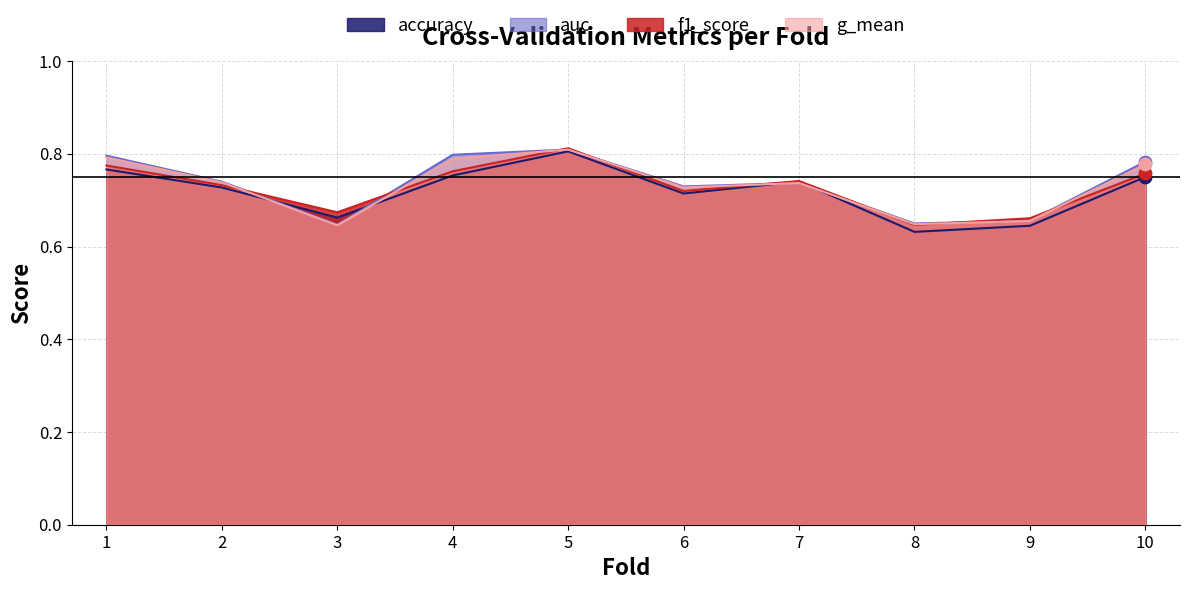

What are all the series names shown in the legend?

accuracy, auc, f1_score, g_mean